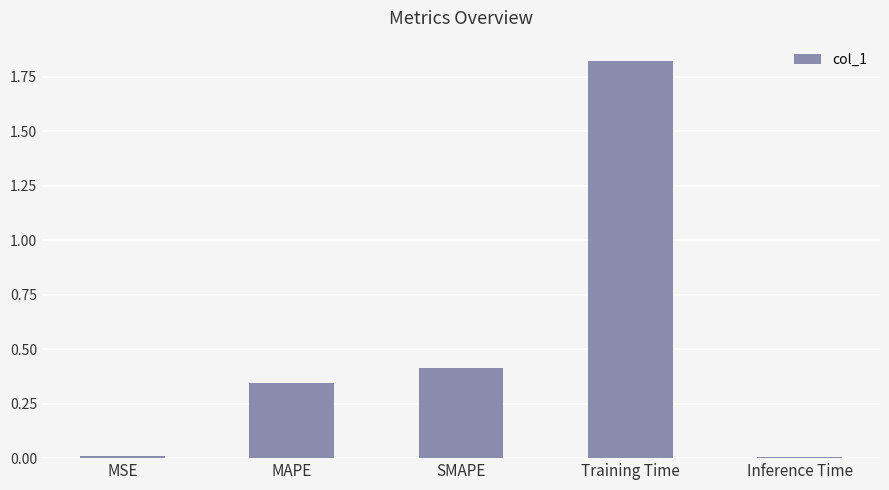

How many categories are shown in the chart?

5